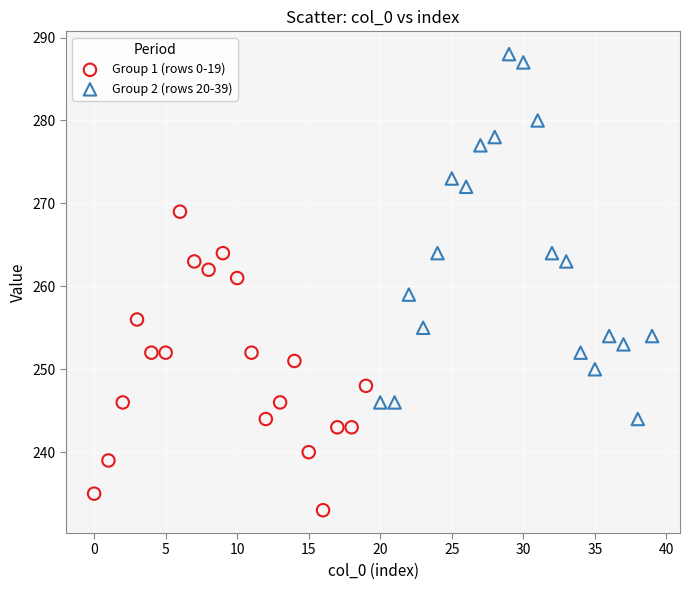

Which series reaches the maximum Y coordinate?

Group 2 (rows 20-39)